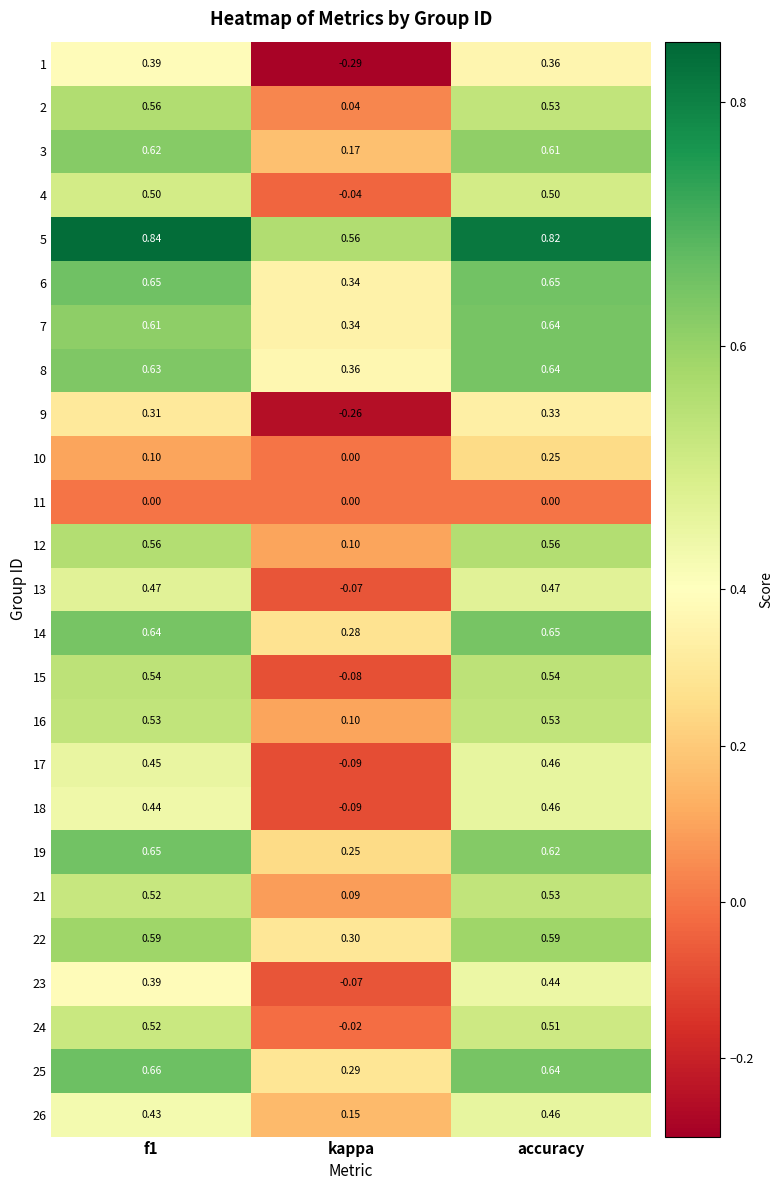

At which category is the sum across all series the highest?

accuracy